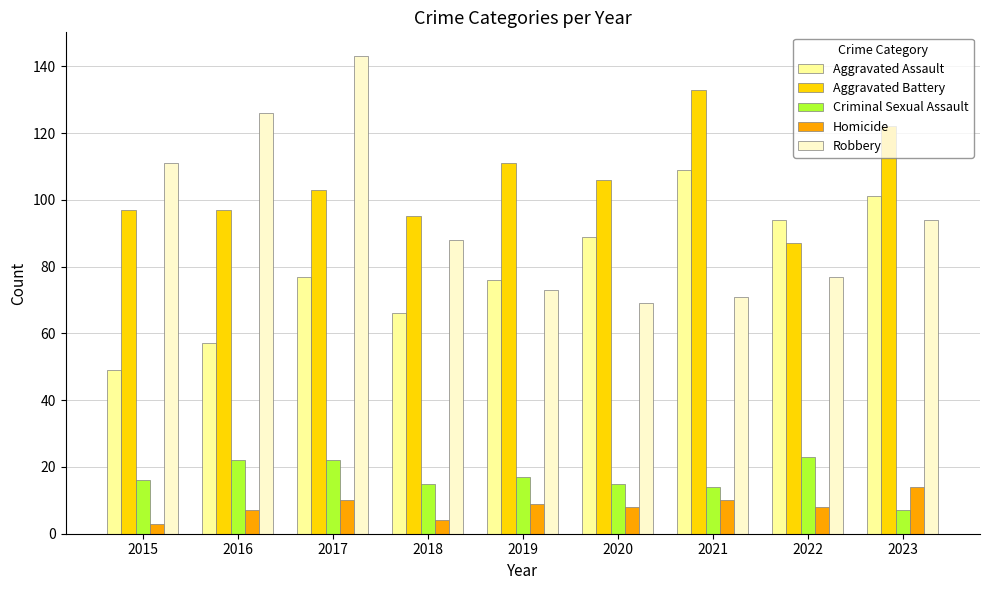

List the series in order of their peak value, highest first.

Robbery, Aggravated Battery, Aggravated Assault, Criminal Sexual Assault, Homicide